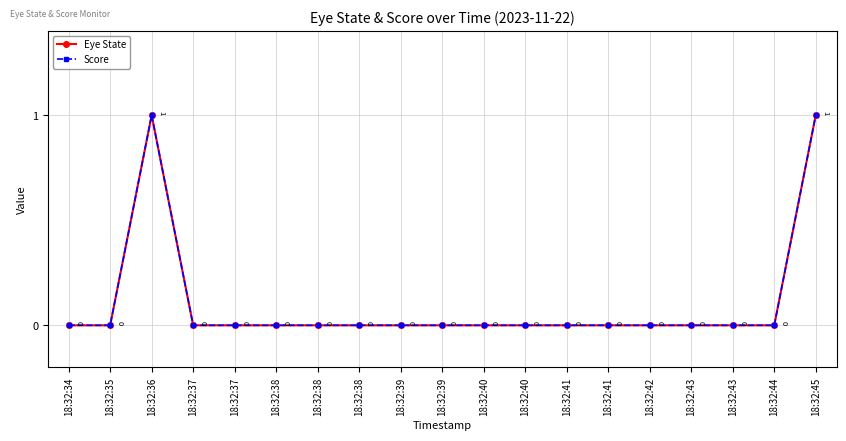

Which category has the lowest value in the Eye State series?

18:32:34